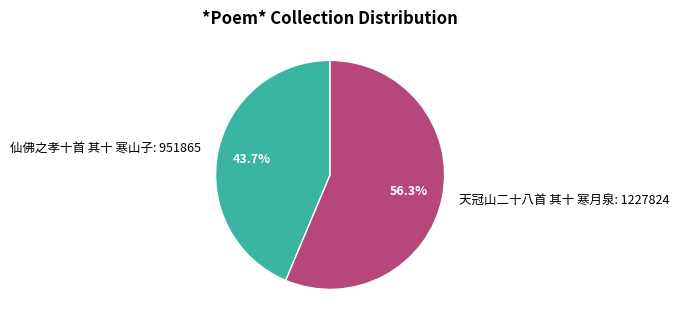

What is the smallest slice in the pie chart?

仙佛之孝十首 其十 寒山子